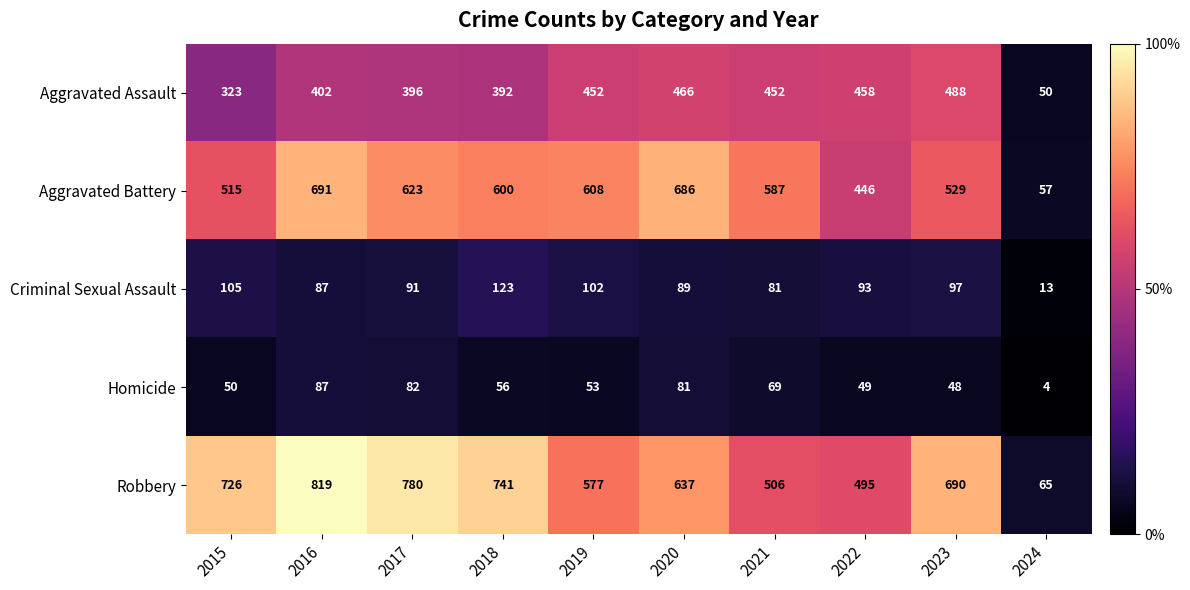

Where is Aggravated Battery nearest to the value 374?

2022